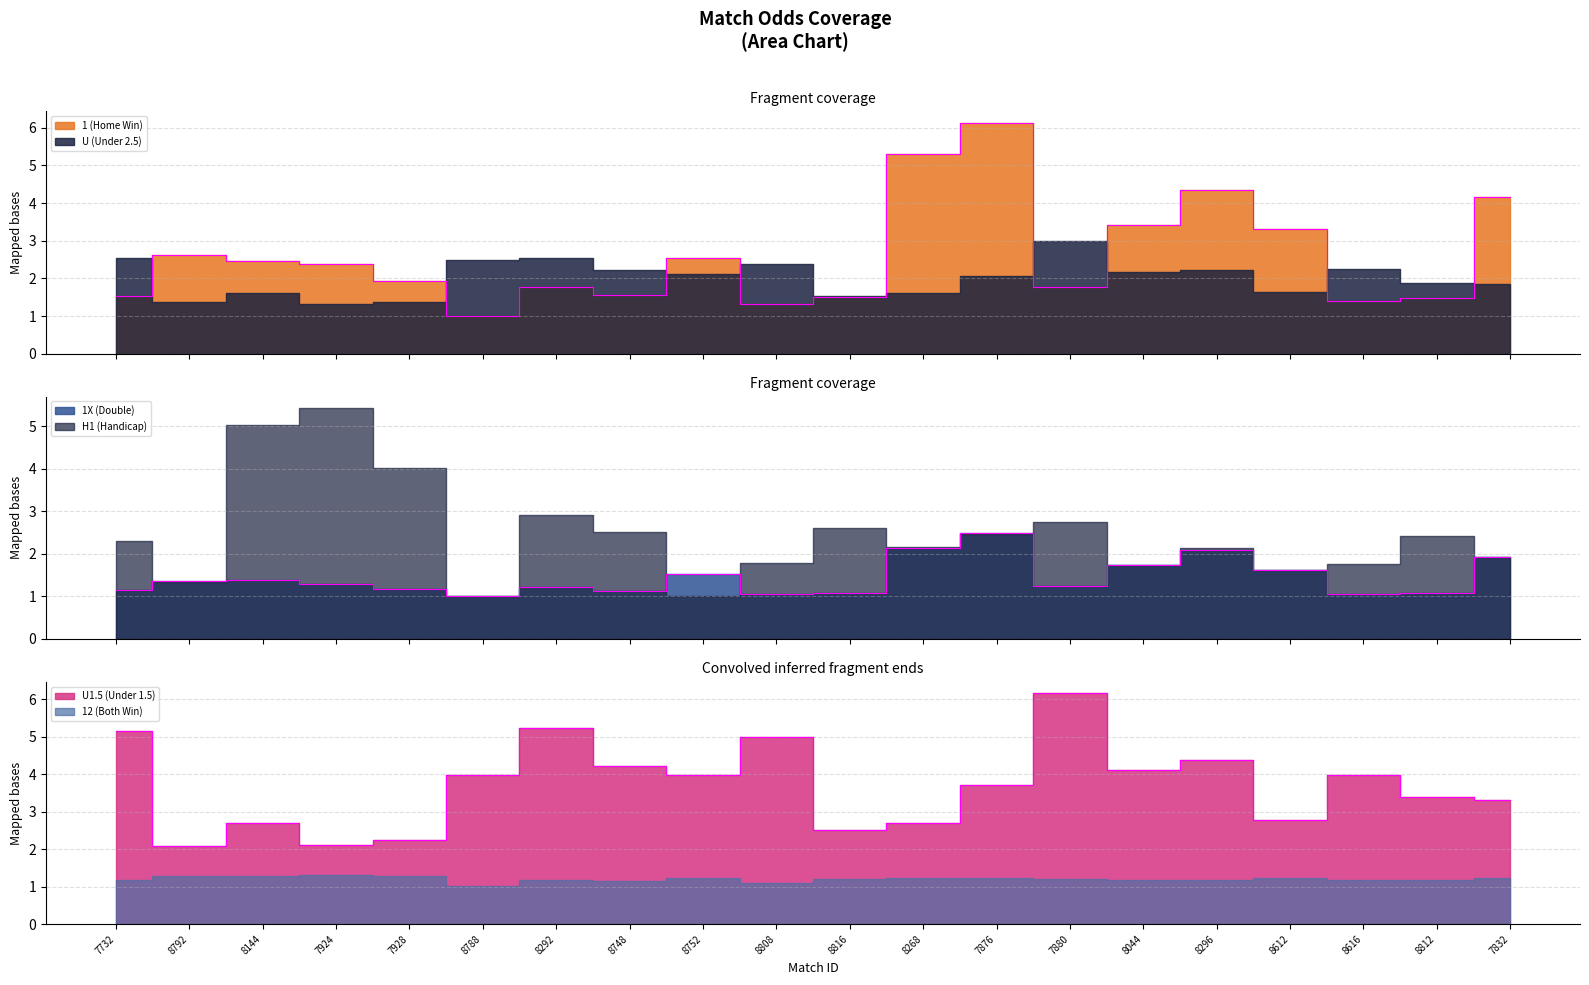

What is the minimum value for 1 (Home Win)?

1.0